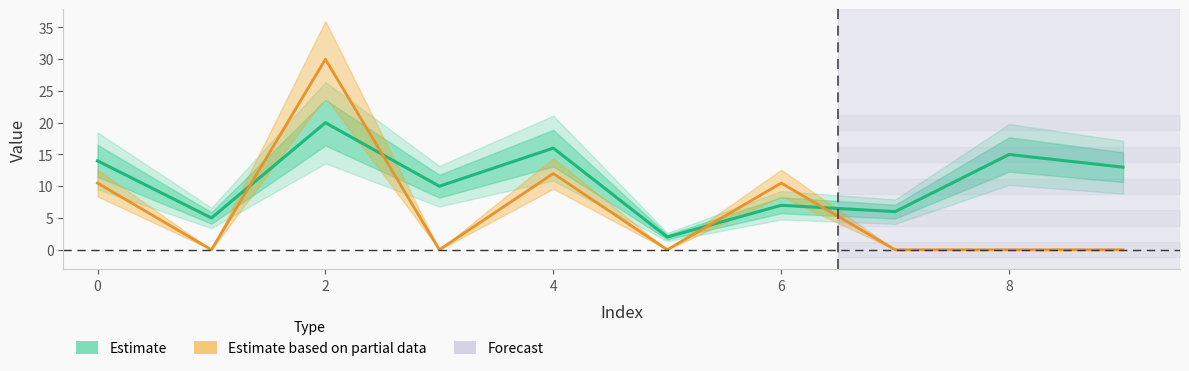

What are all the series names shown in the legend?

Estimate, Estimate based on partial data